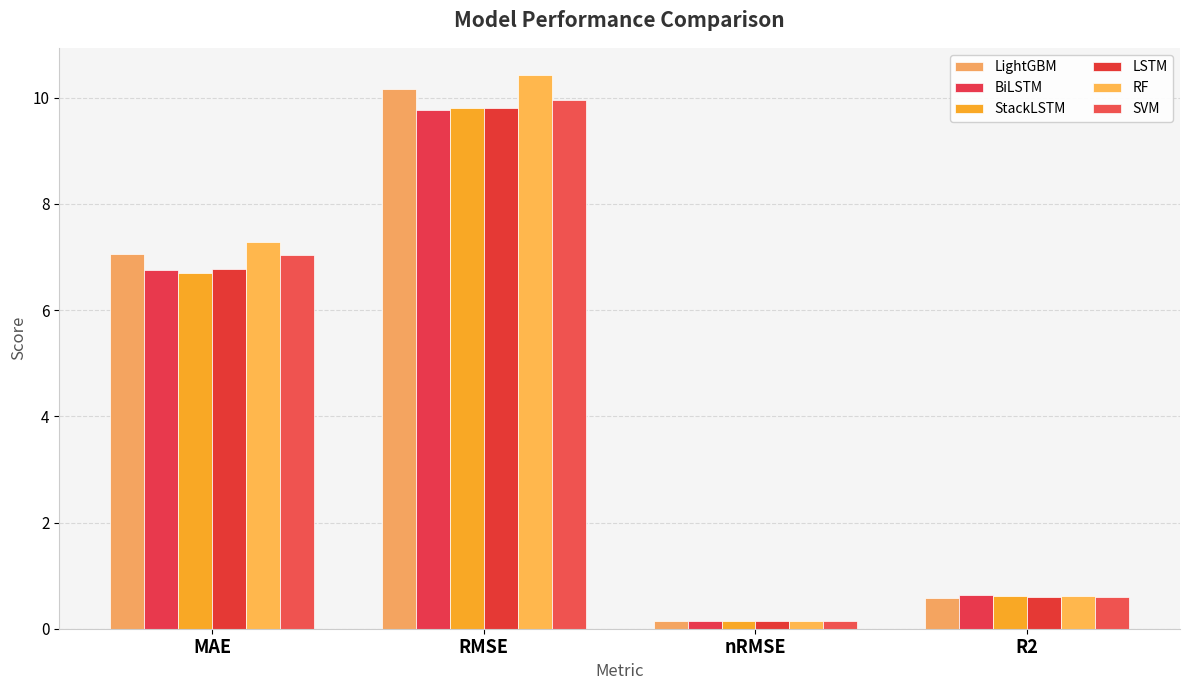

Where does the StackLSTM series first go above 6?

MAE